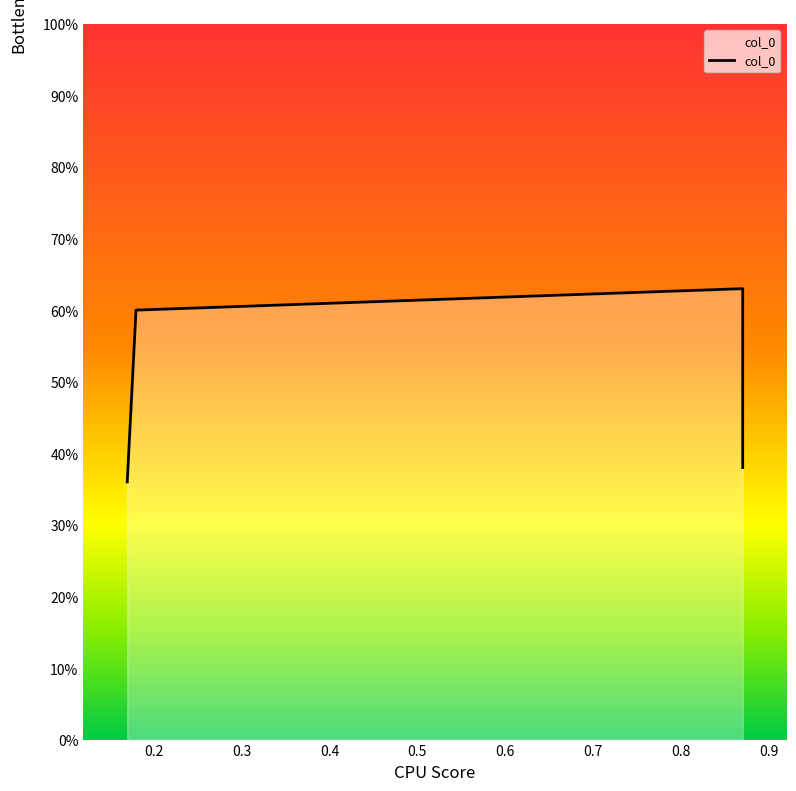

Where is the data nearest to the value 0?

0.17